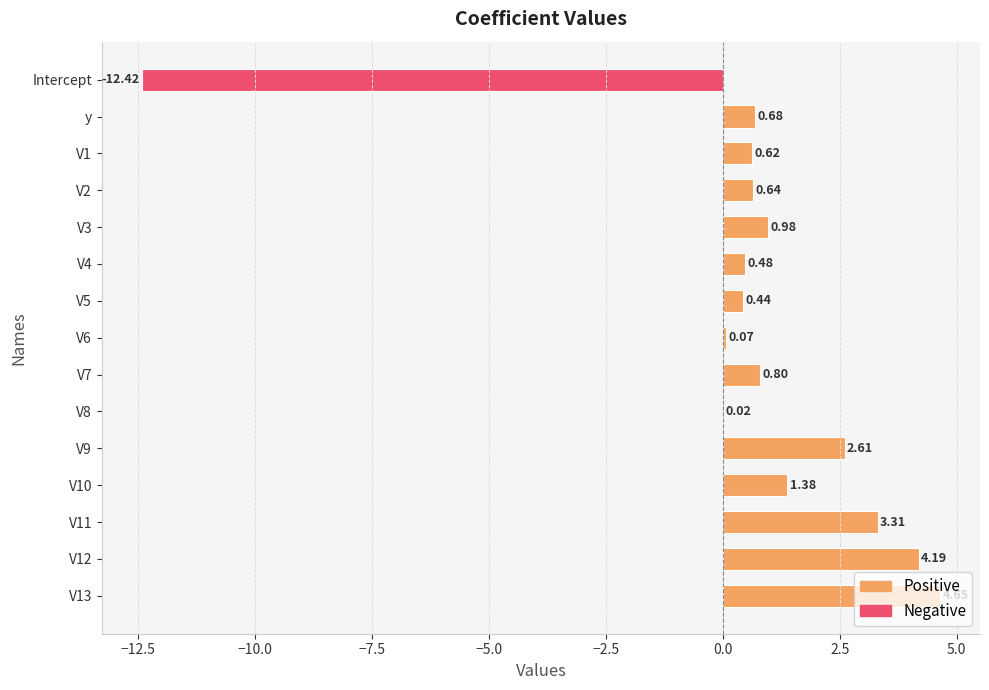

What is the change in value from V6 to V13?

+4.6